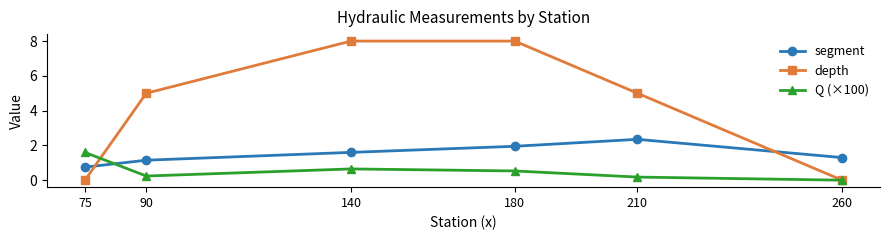

List the series in order of their overall mean, highest first.

depth, segment, Q (×100)